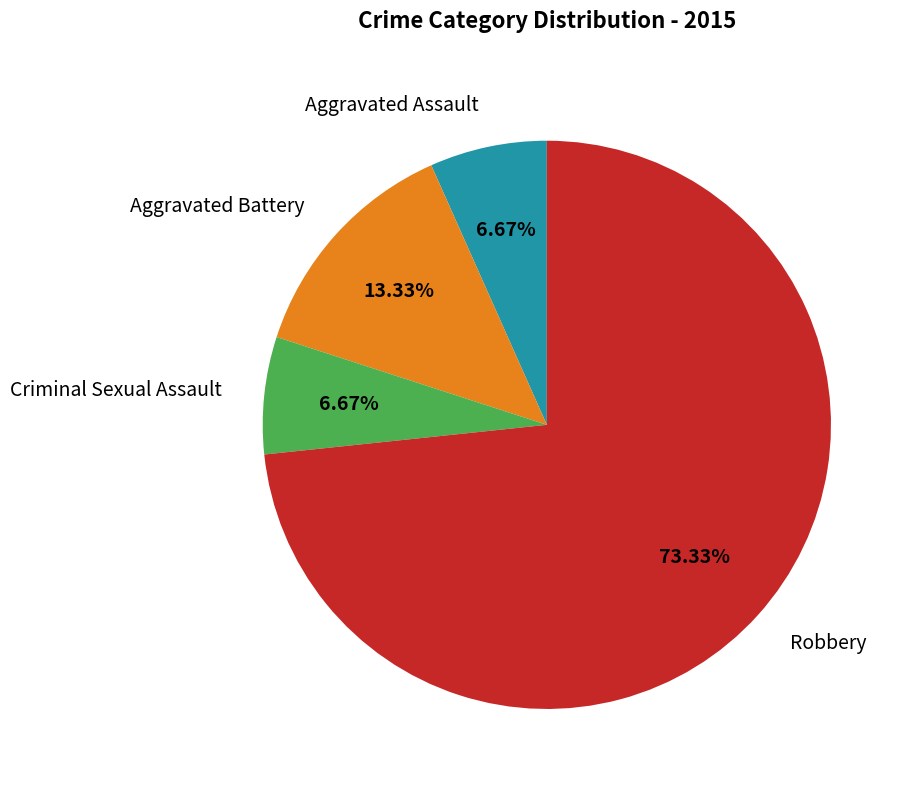

How many slices are in this pie chart?

4